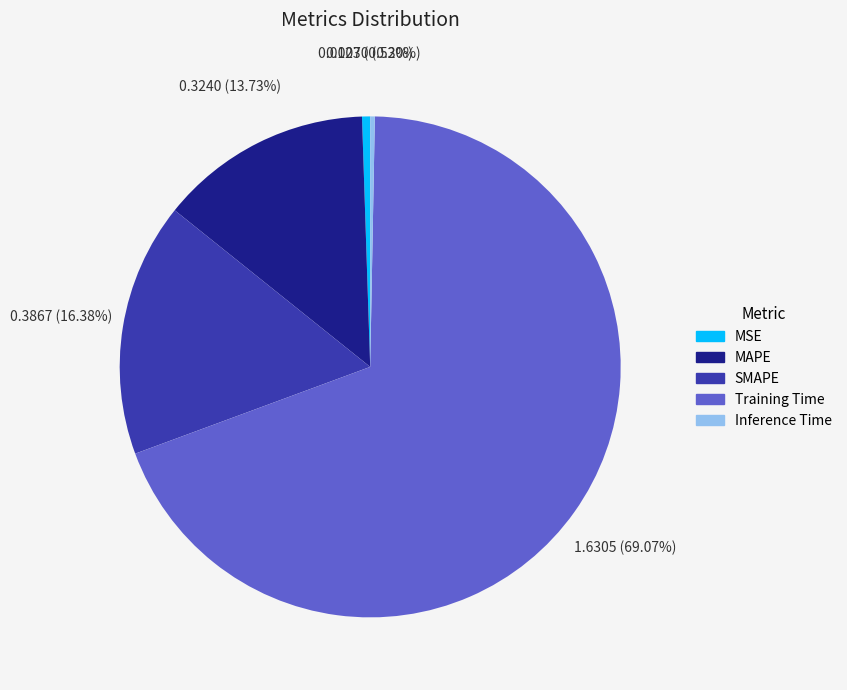

What portion of the pie excludes SMAPE?

83.6%